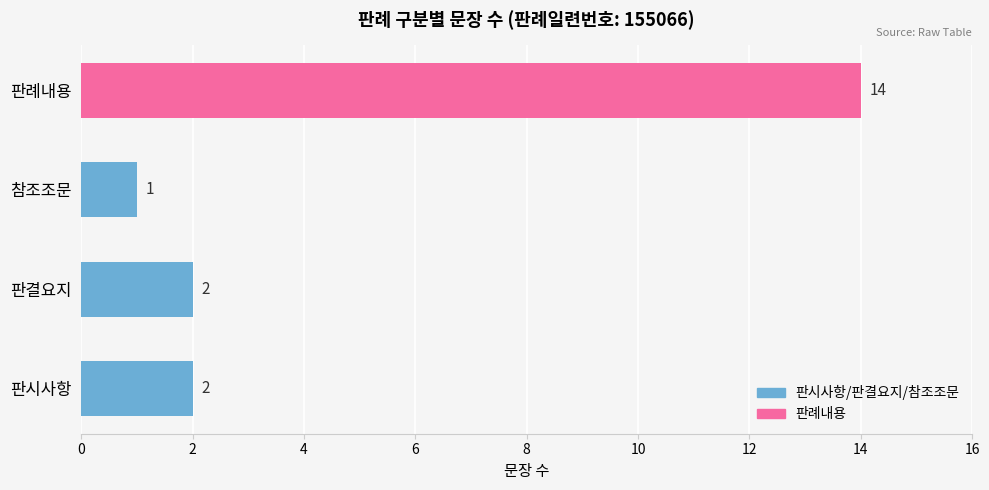

What is the change in value from 판결요지 to 판례내용?

+12